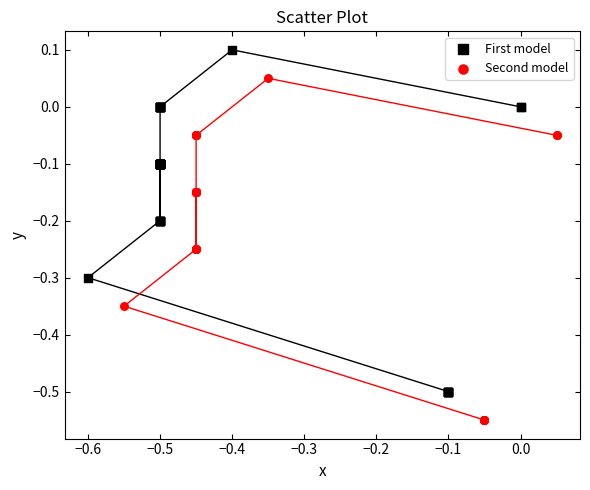

Which series reaches the maximum Y coordinate?

First model